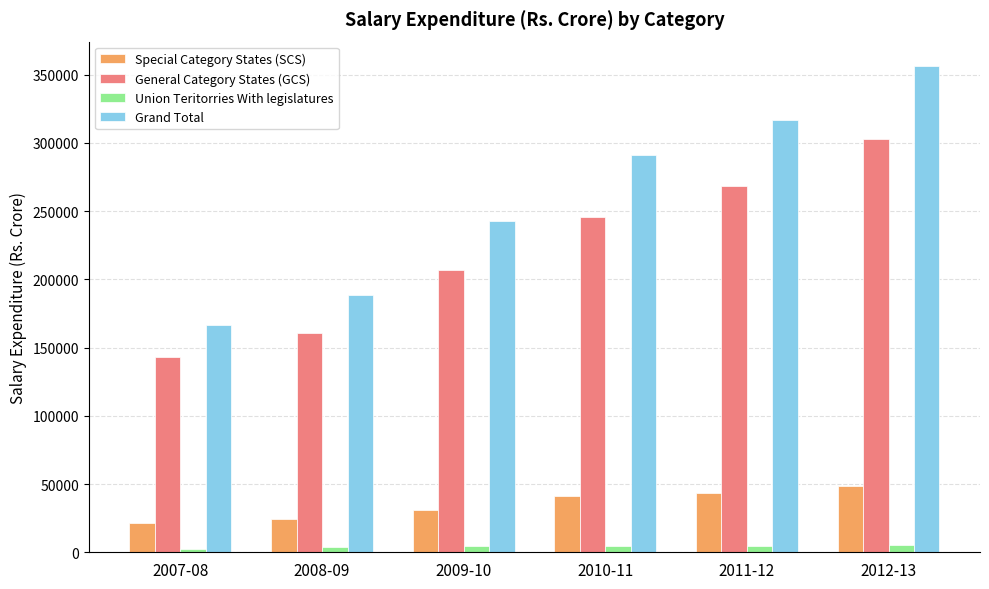

What position from the right is 2008-09?

5